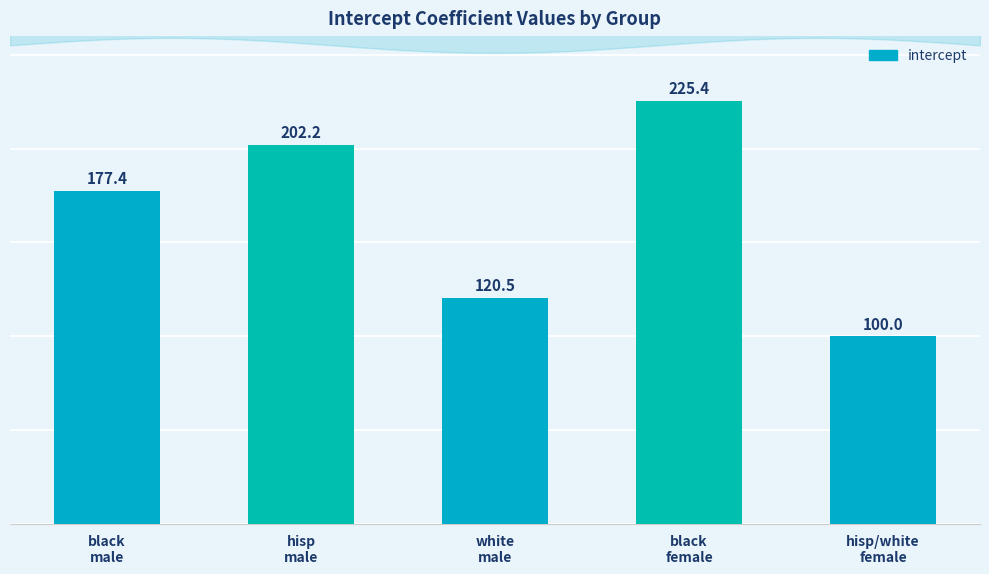

Rank the categories by value from lowest to highest.

hisp/white
female, white
male, black
male, hisp
male, black
female